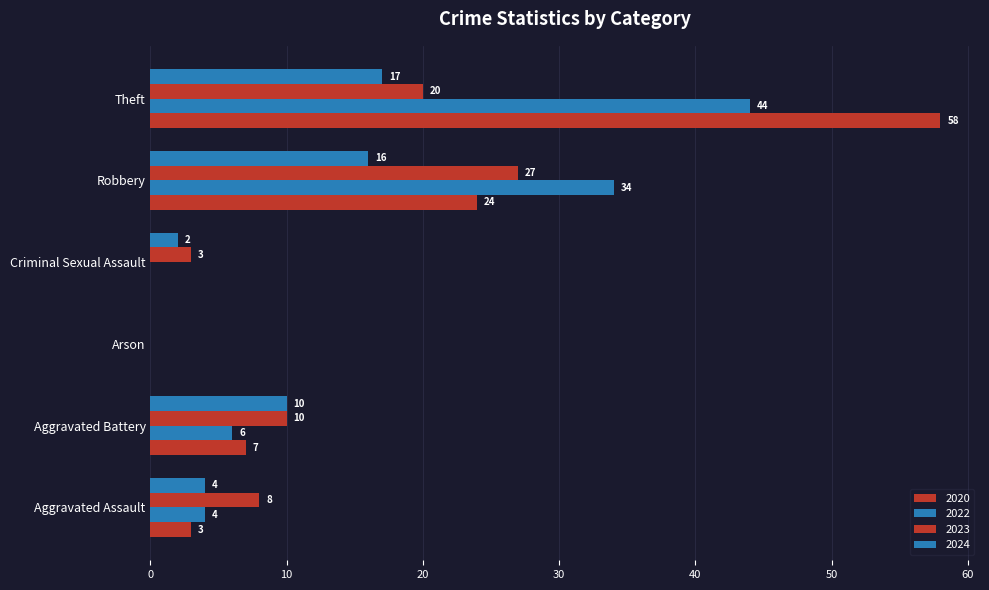

How many data points does each series have?

6